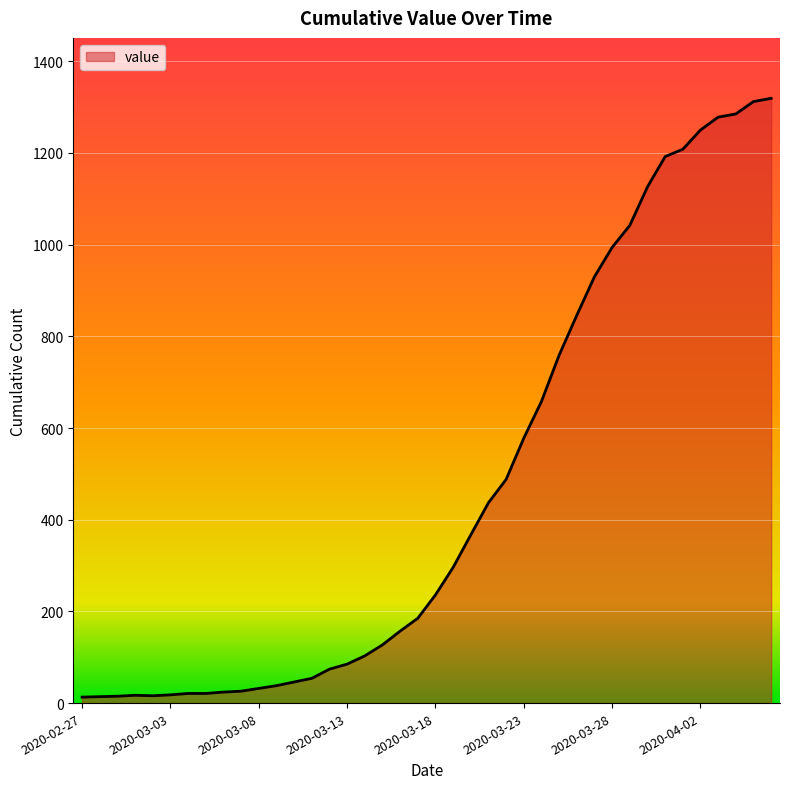

What is the greatest value displayed?

1319